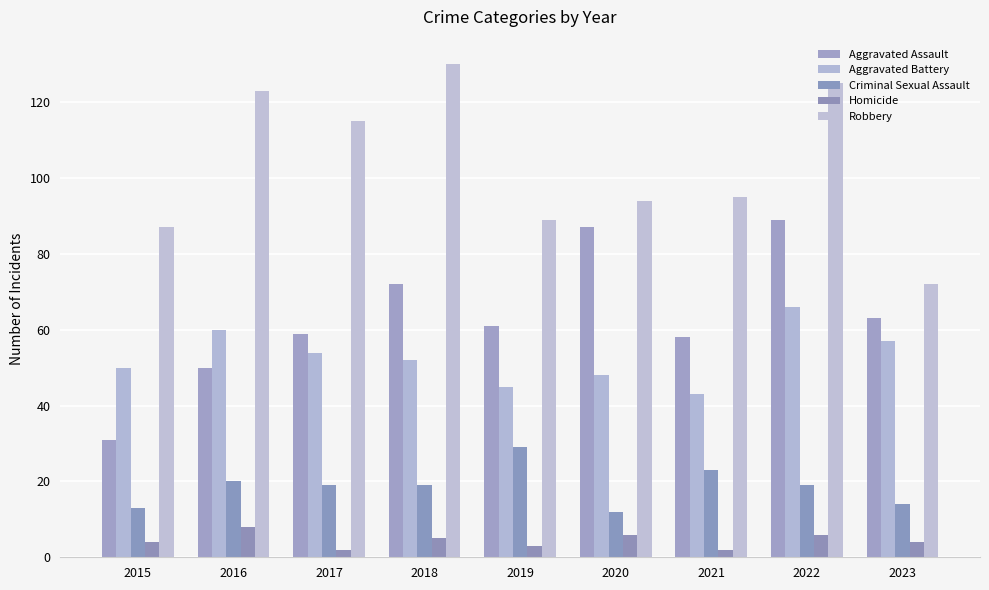

What is the value of the Criminal Sexual Assault bar at the 8th from the left?

19